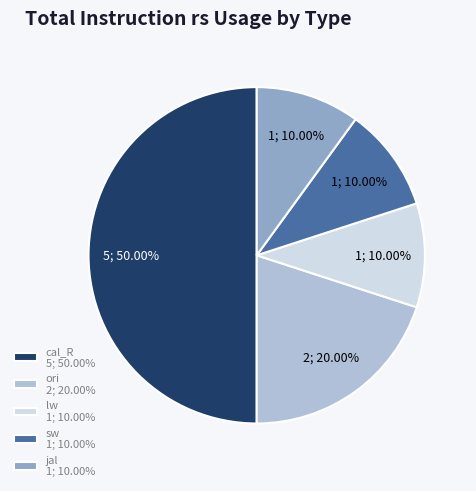

Is it true that cal_R is 59% of the pie?

False